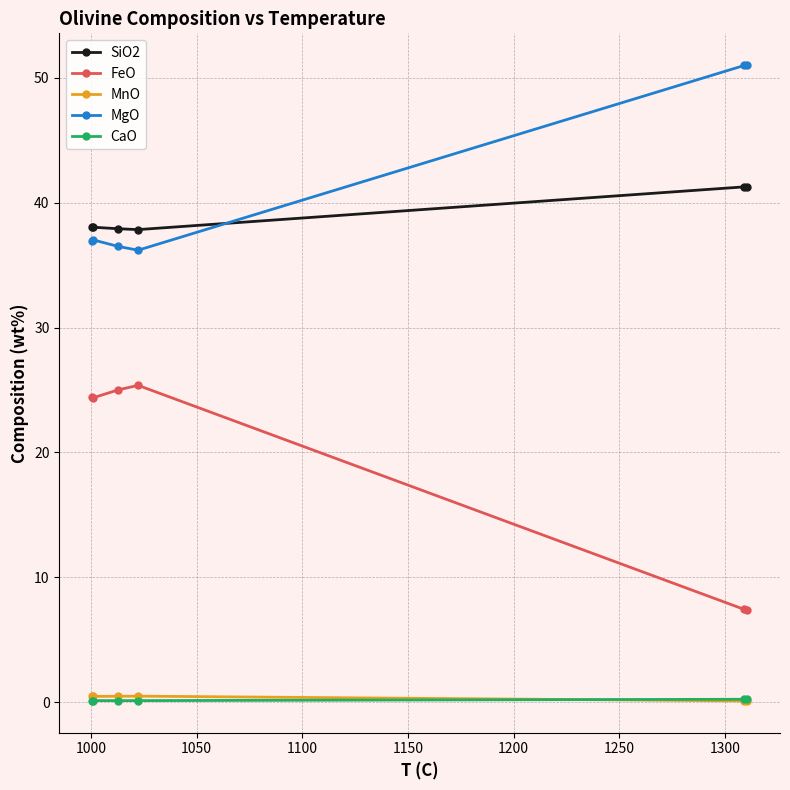

Which series has the largest total across all categories?

MgO